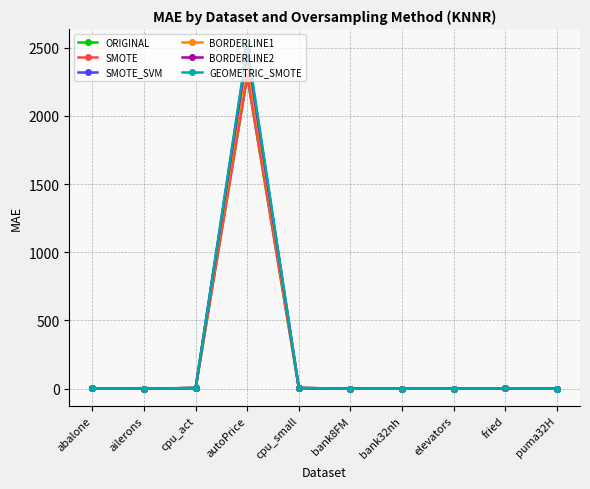

What is the difference between the second highest and second lowest values in the BORDERLINE2 series?

4.9